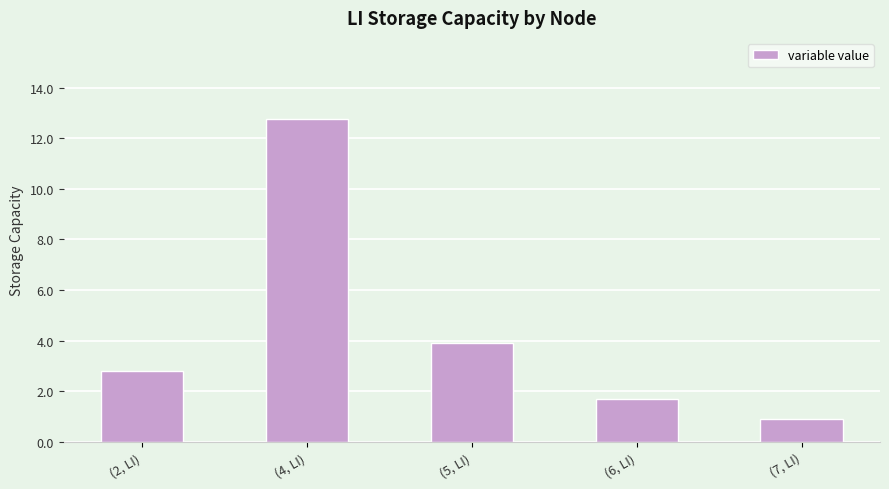

Reading left to right, extract all data points from this chart.

(2, LI)=2.8	(4, LI)=12.8	(5, LI)=3.9	(6, LI)=1.7	(7, LI)=0.9